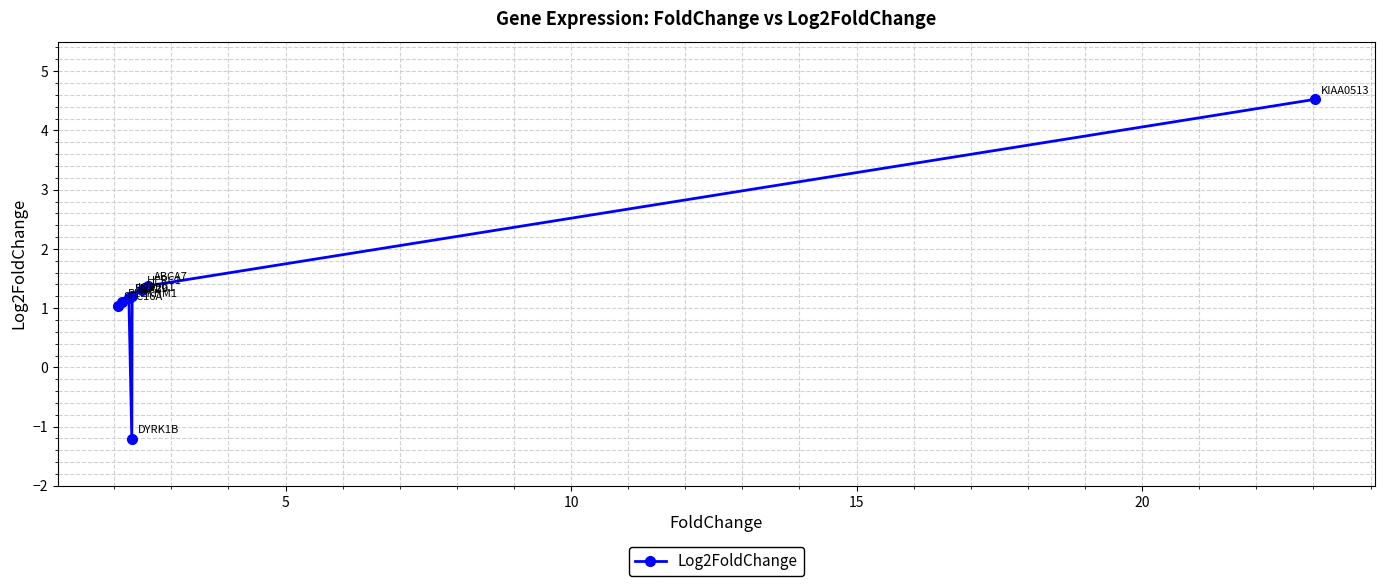

What is the value of the 7th point from the left?

1.3